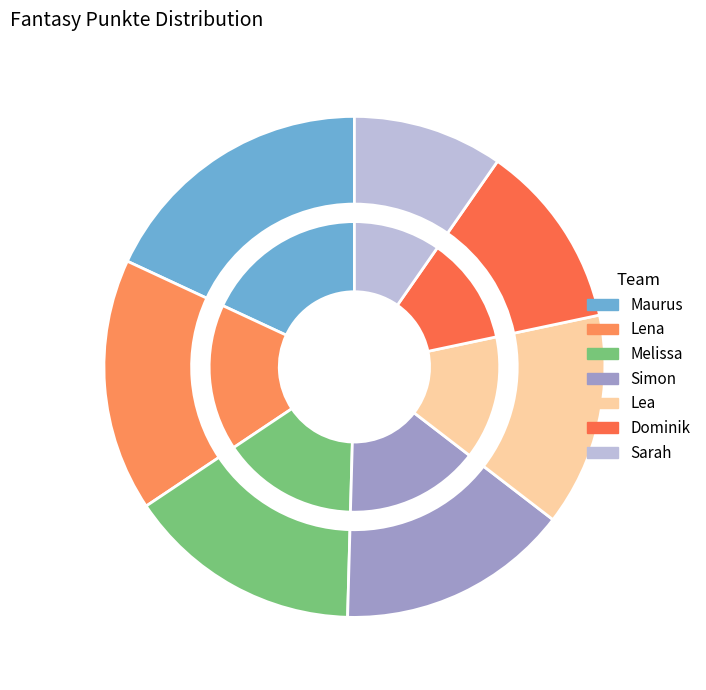

What is the ratio of the value at Lena to the value at Lea?

1.2